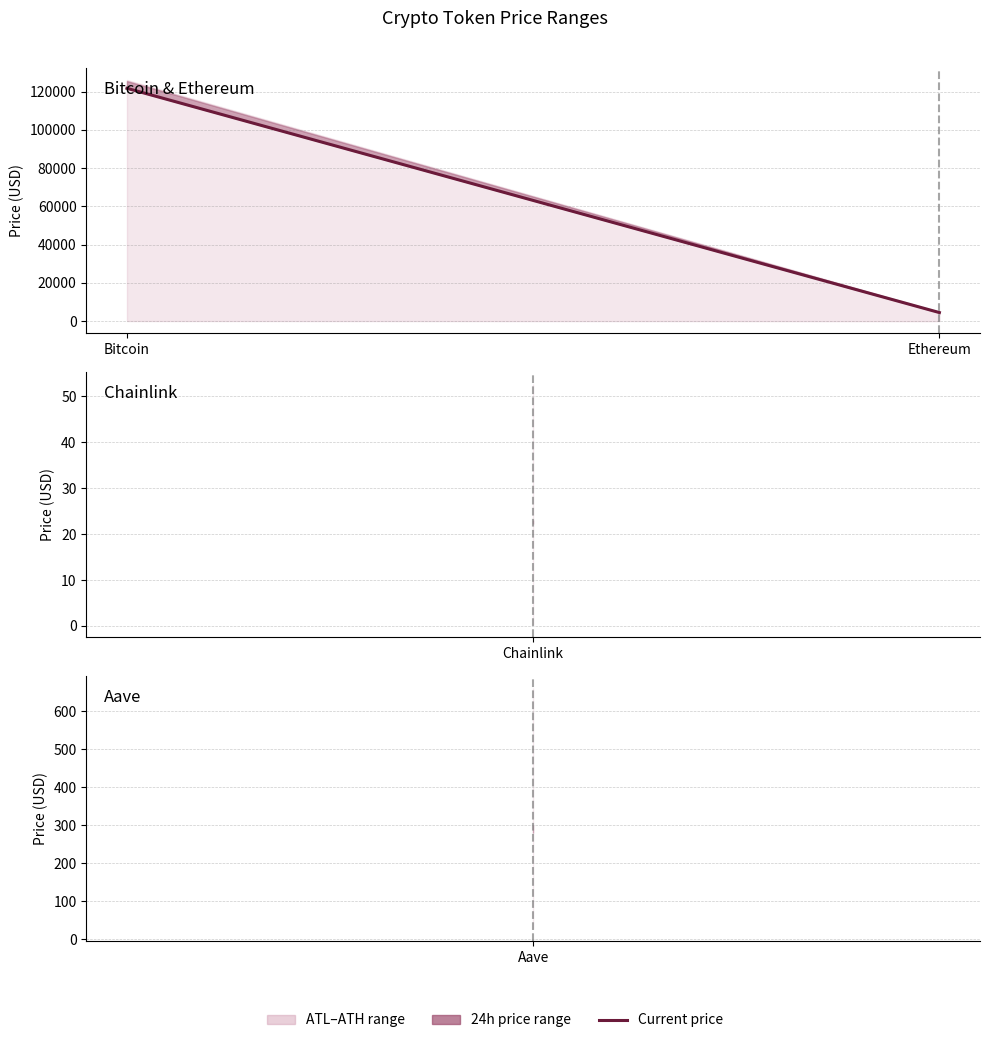

Which category has the lowest value across all series?

Ethereum